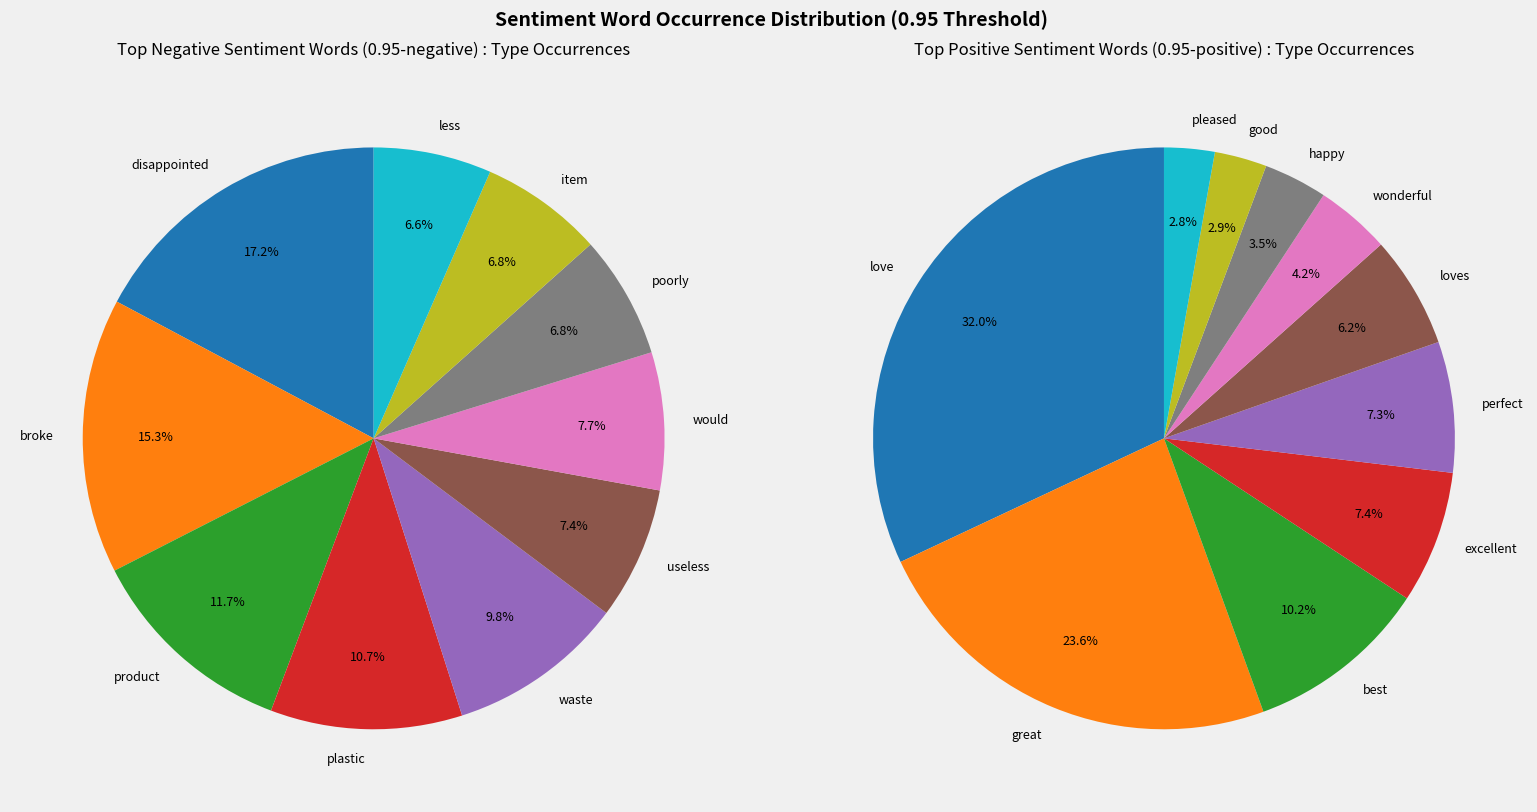

How many segments does this pie chart have?

10